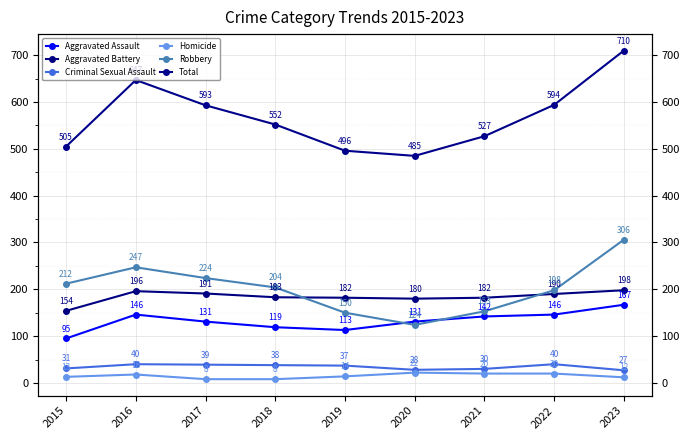

The value of Criminal Sexual Assault at 2021 is 11. True or false?

False